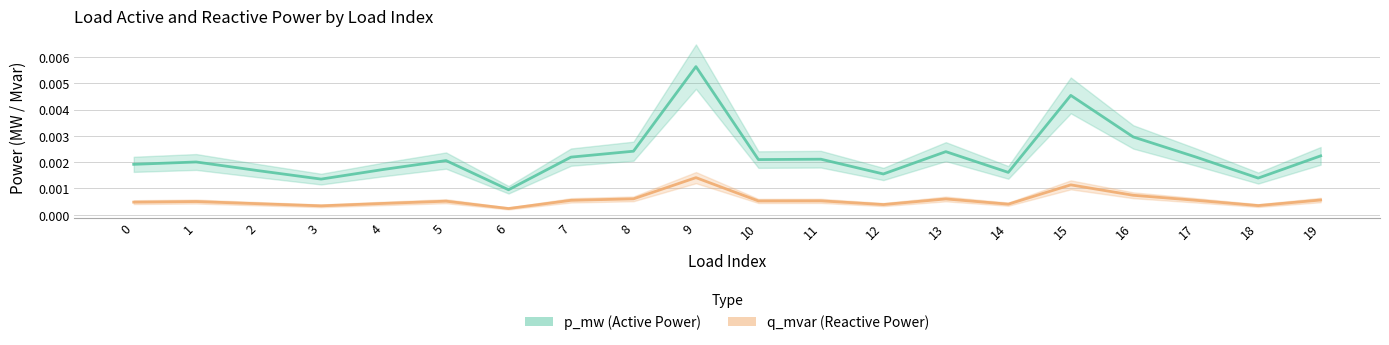

The q_mvar (Reactive Power) series shows 0.0 at 5. True or false?

False